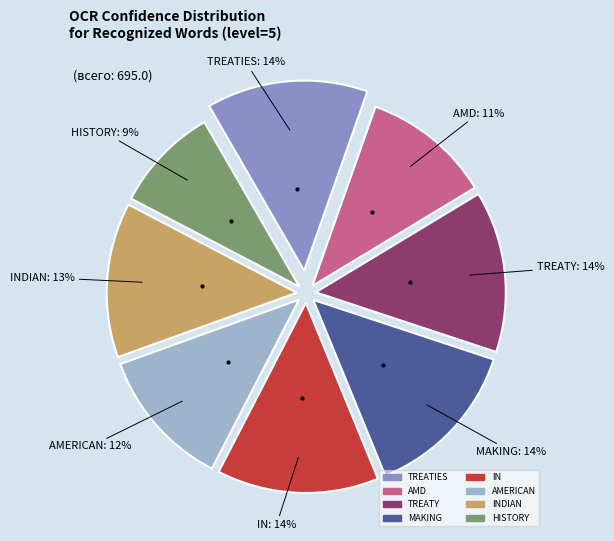

How many slices are in this pie chart?

8